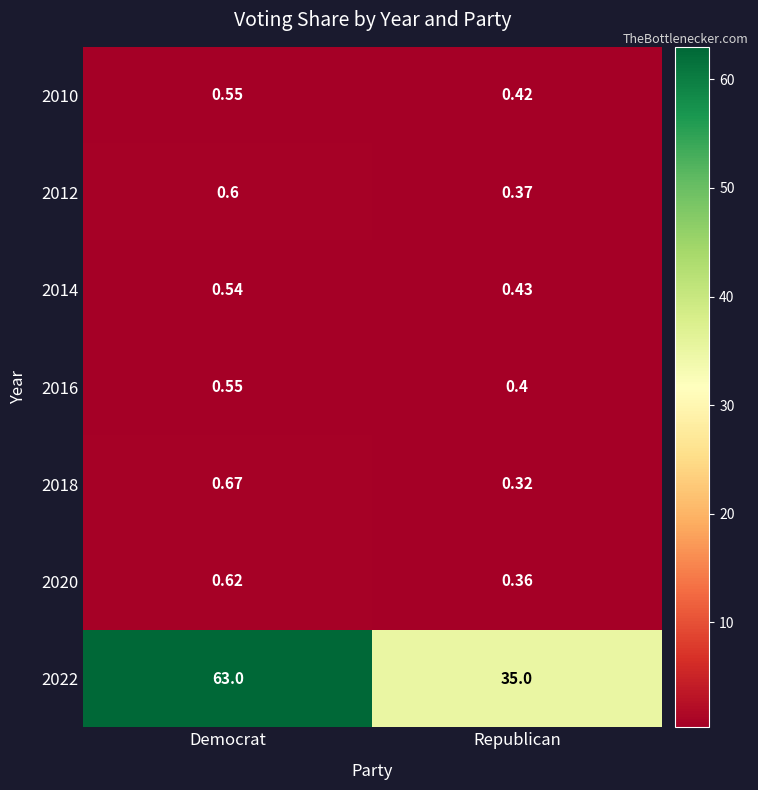

Which label corresponds to the largest value in the chart?

Democrat